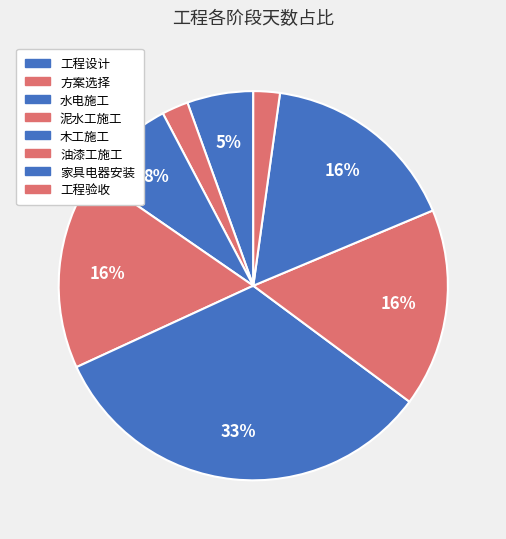

Is it true that 工程设计 is 5% of the pie?

True